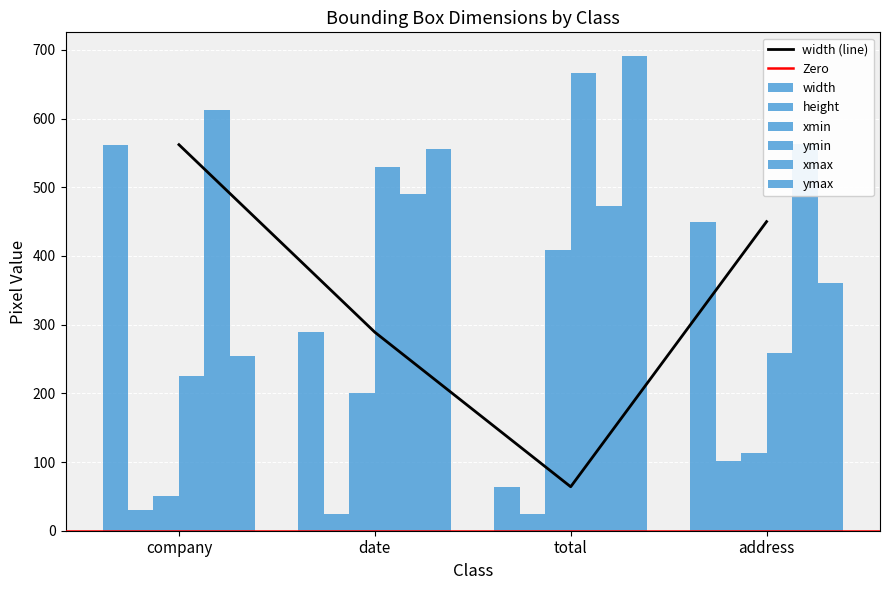

At which label does ymax first exceed 555?

total